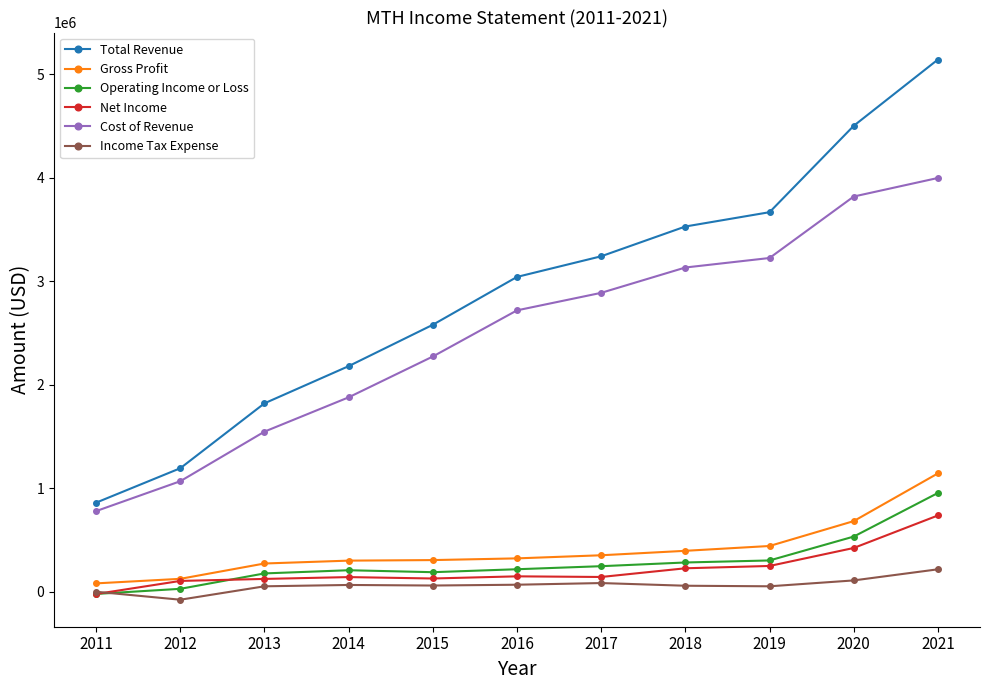

How many data points does each series have?

11